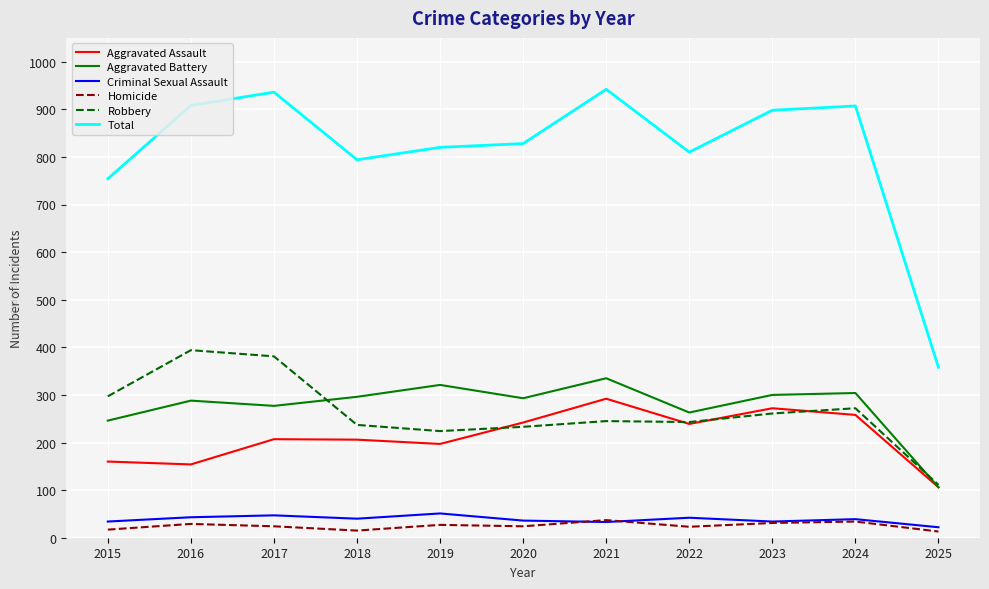

What is the difference between the maximum and second lowest values in the Homicide series?

22